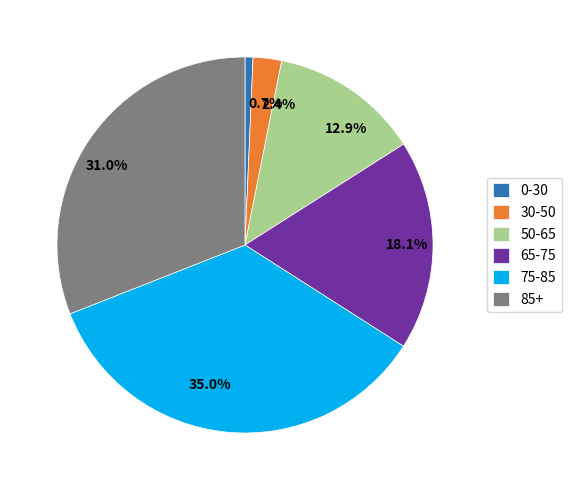

Does 12.9% account for over 50% of the chart?

No